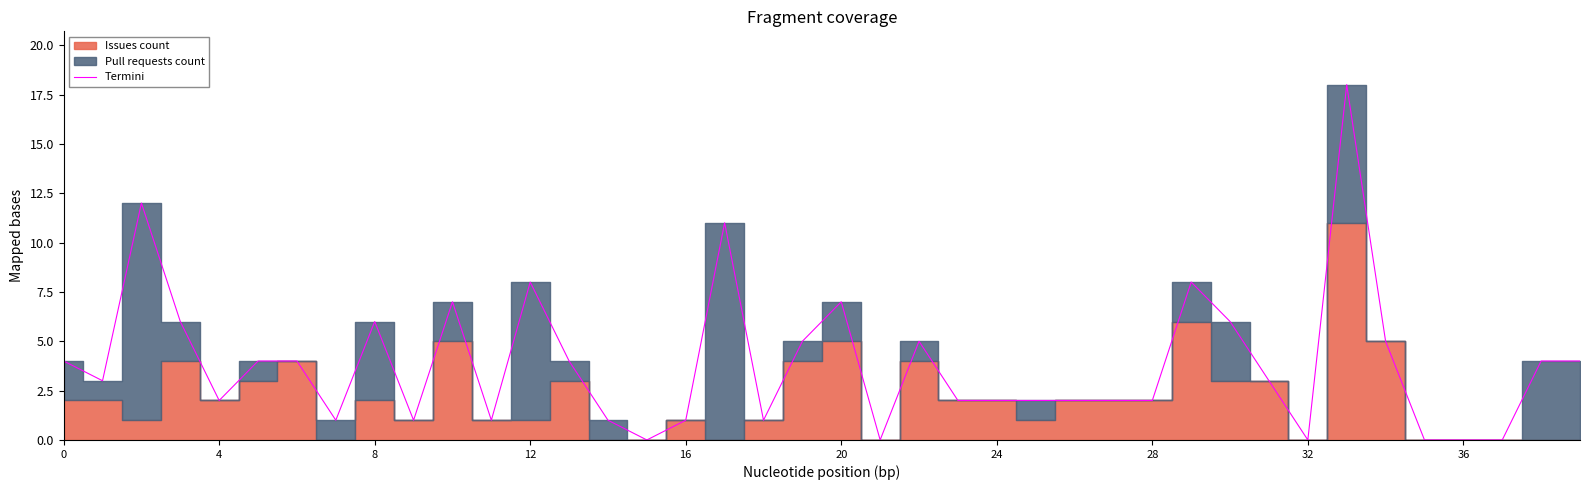

How many points are higher than both their immediate neighbors (excluding endpoints)?

9